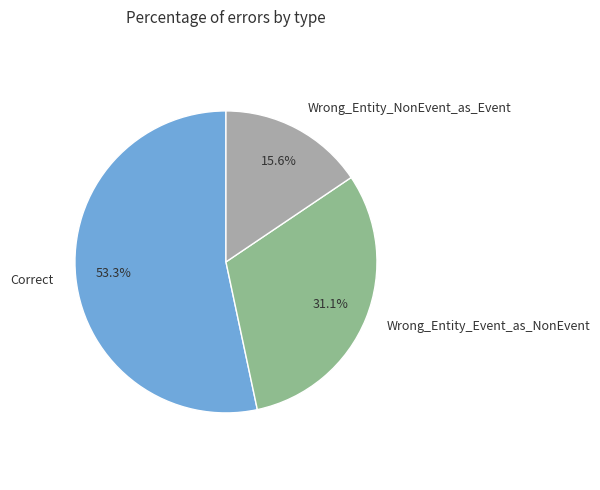

Is it true that Wrong_Entity_Event_as_NonEvent is 31% of the pie?

True